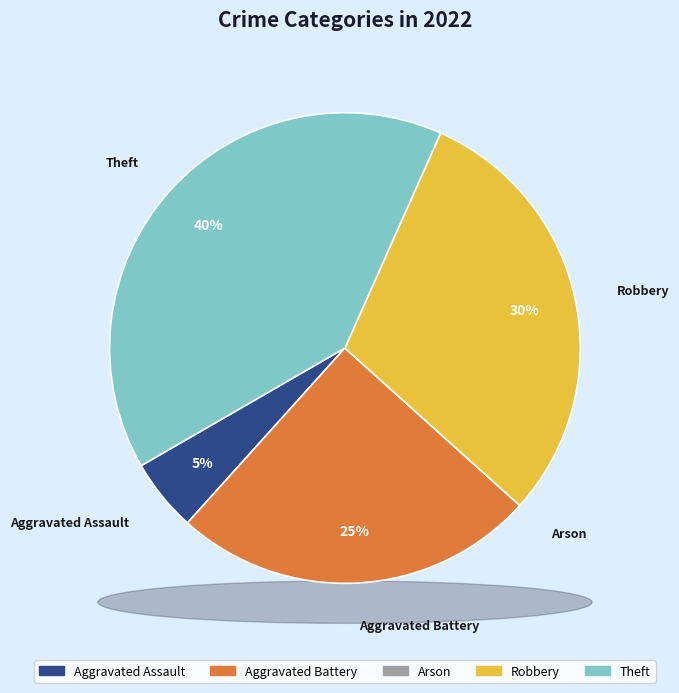

To the nearest percent, what is the average slice percentage?

20%